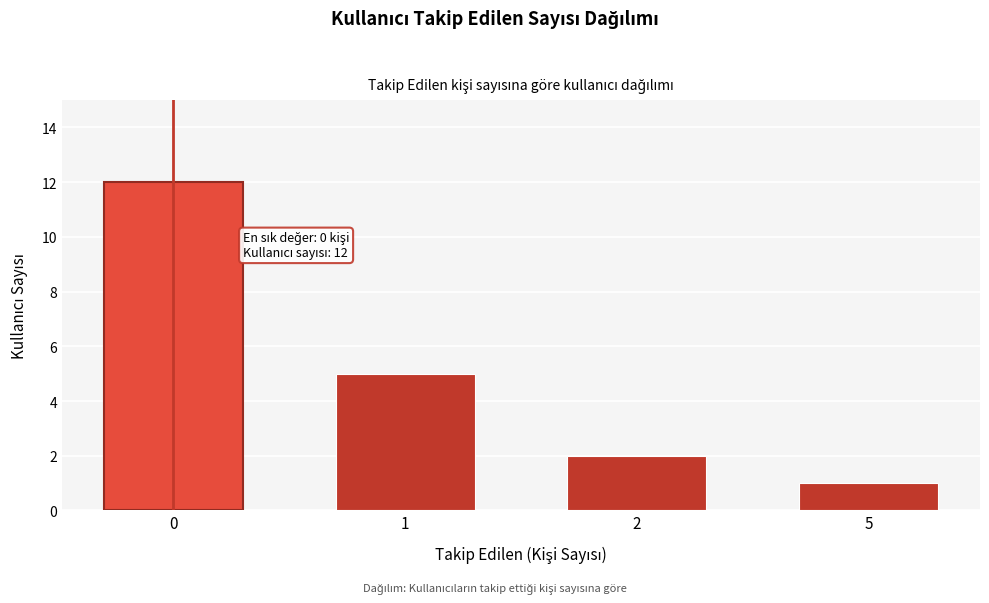

Reading right to left, what are all the values shown in this chart?

1	2	5	12